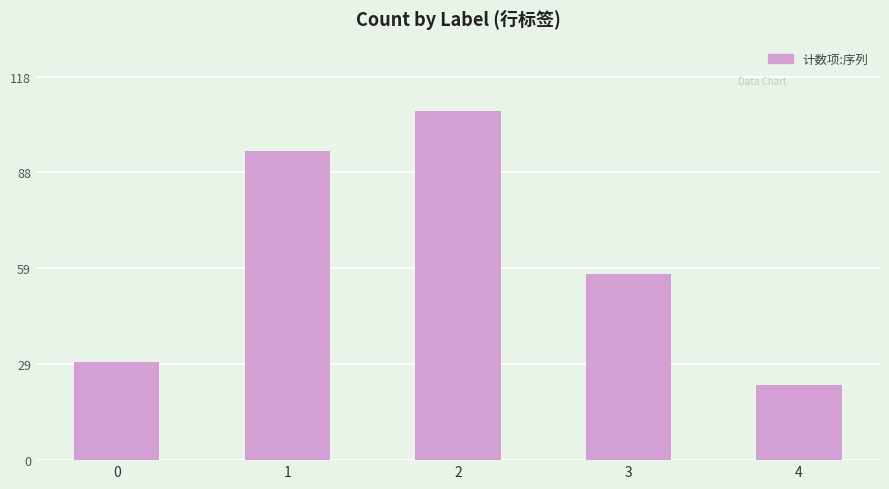

Reading left to right, extract all data points from this chart.

0=30	1=95	2=107	3=57	4=23